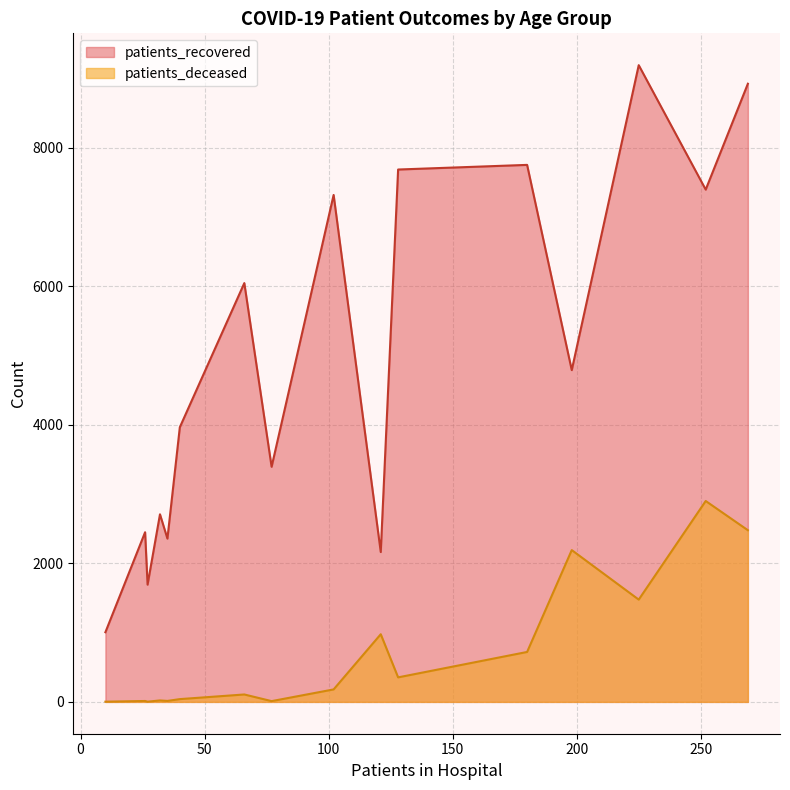

How many lines are shown in the chart?

2